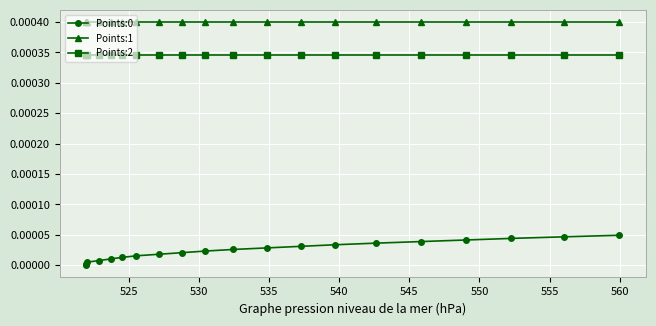

True or false: Points:1 and Points:2 intersect in this chart.

False